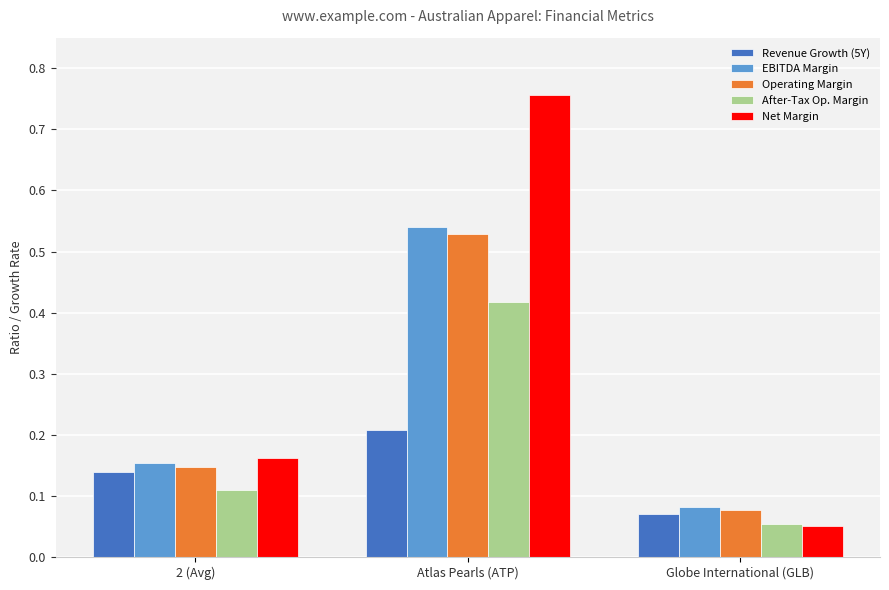

True or false: Net Margin has a value of 0.3 at Atlas Pearls (ATP).

False